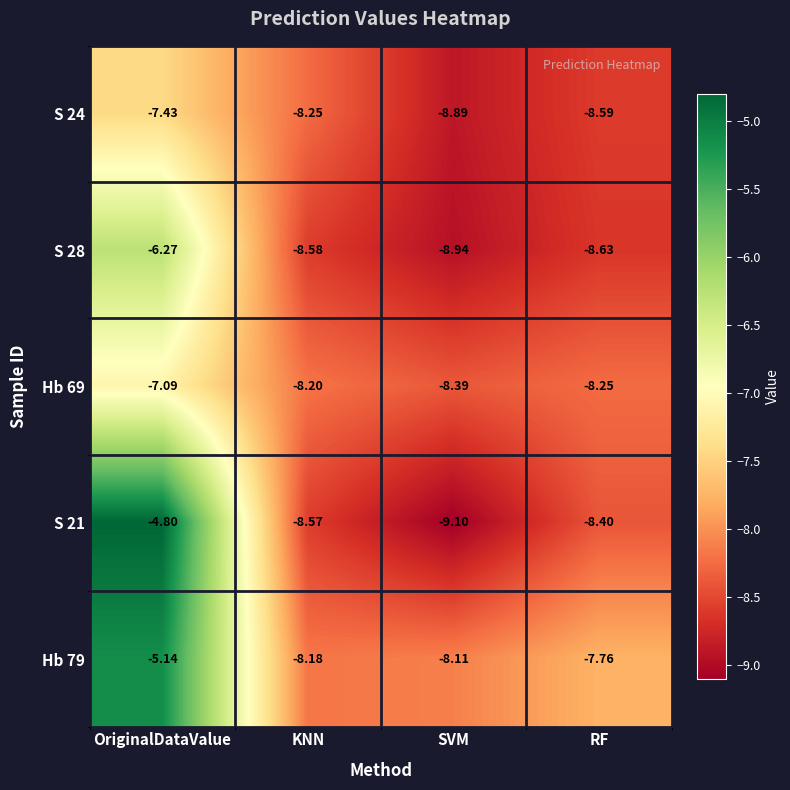

How many categories are shown in the chart?

4